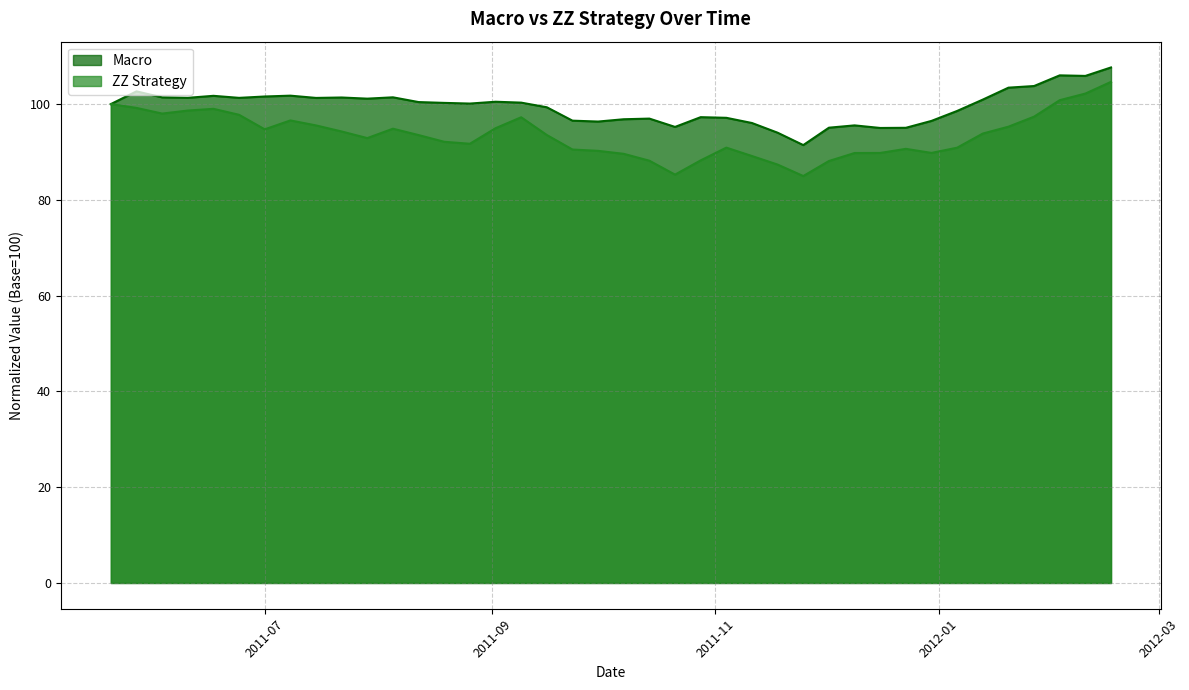

How many data points in ZZ Strategy are above 93?

21